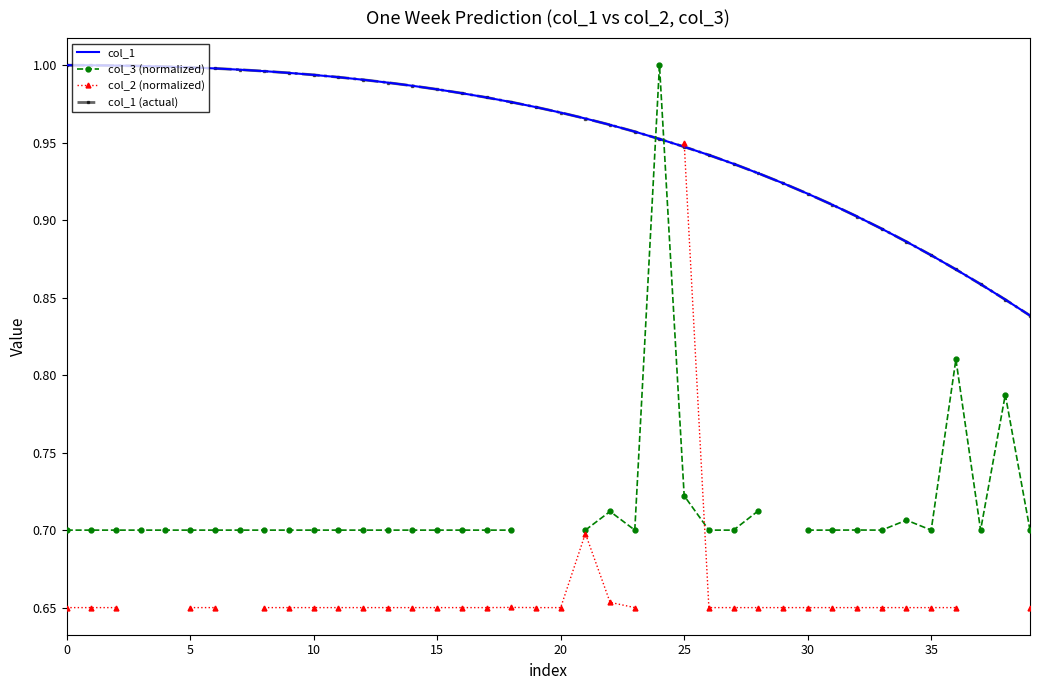

True or false: col_1 (actual) and col_1 intersect in this chart.

False